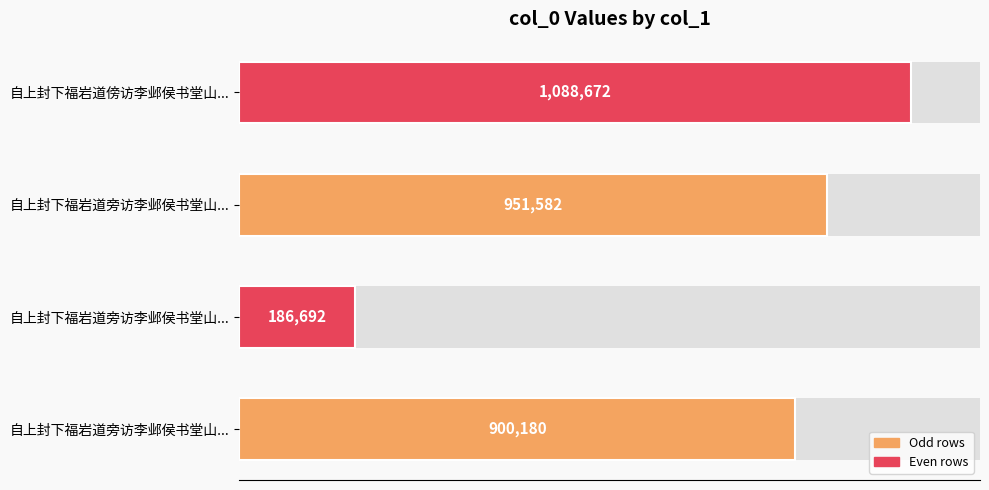

Is it true that the value at 自上封下福岩道旁访李邺侯书堂山... is 186692?

True